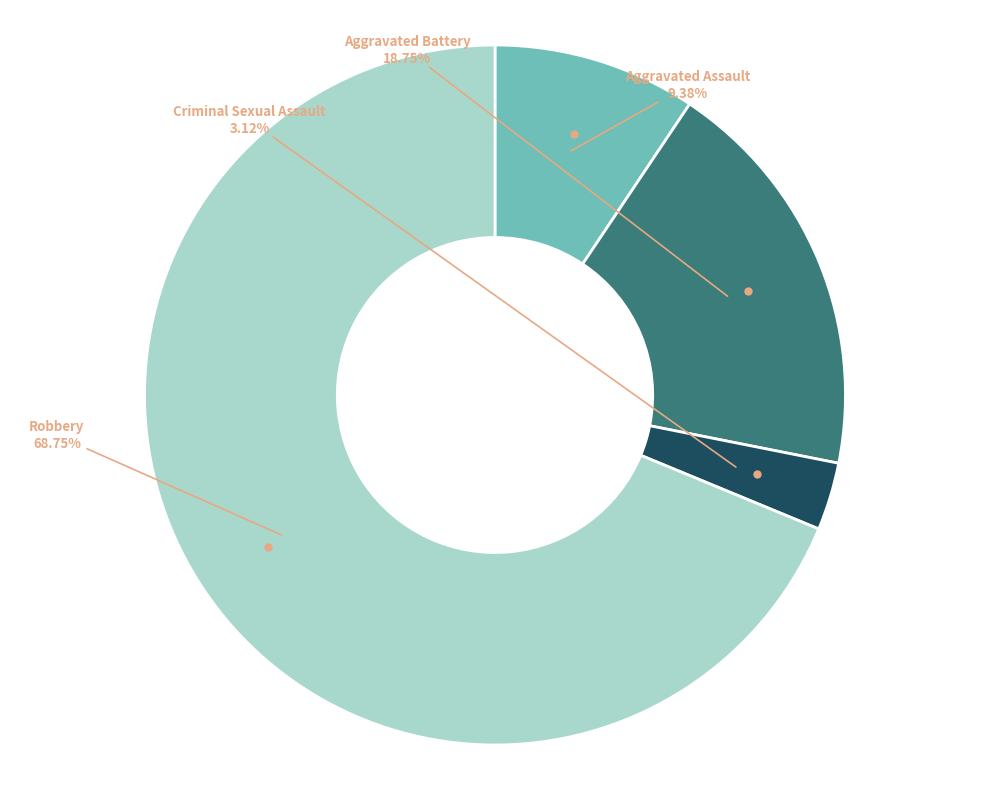

Combined, what portion of the pie is Criminal Sexual Assault and Aggravated Battery?

21.9%